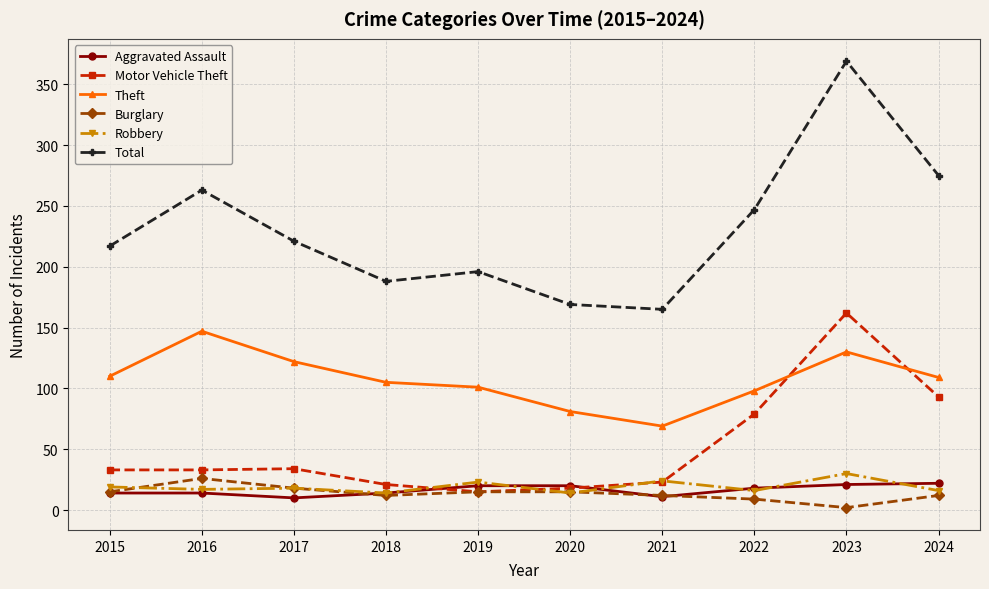

True or false: Theft and Total cross at least once.

False